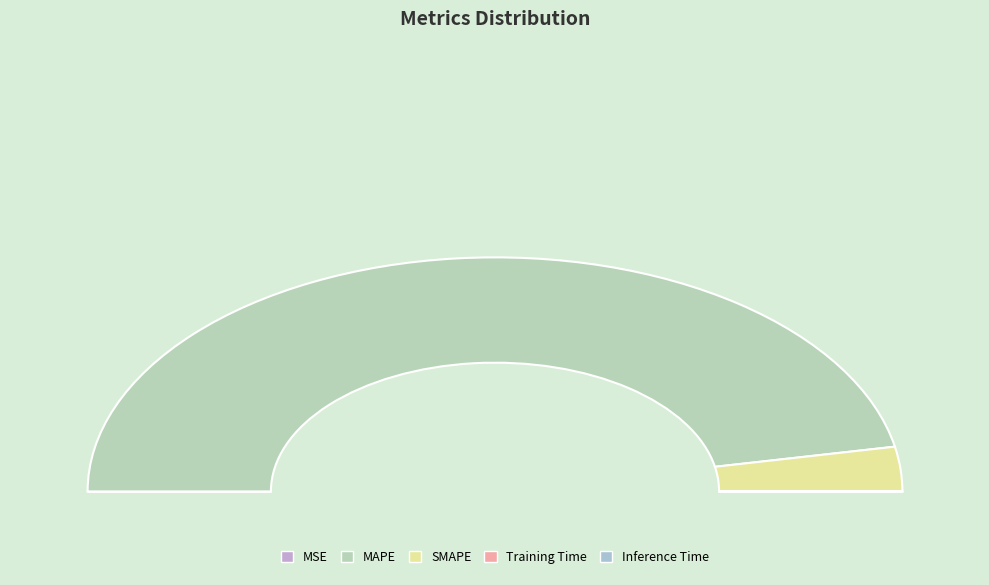

How many segments does this pie chart have?

5